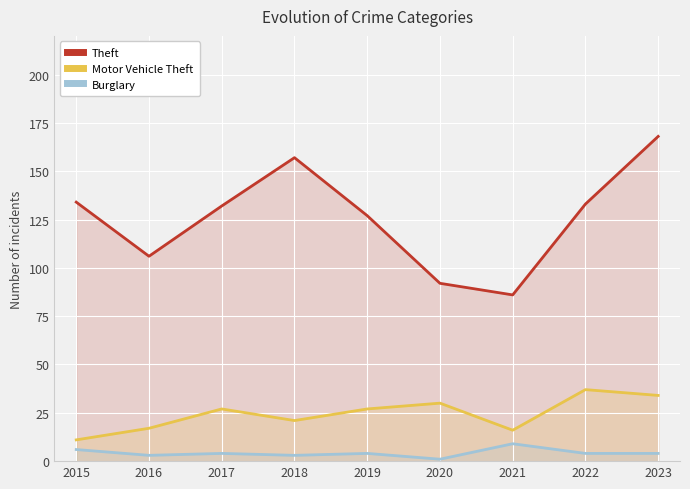

What is the value of the Theft point at the 2nd from the left?

106